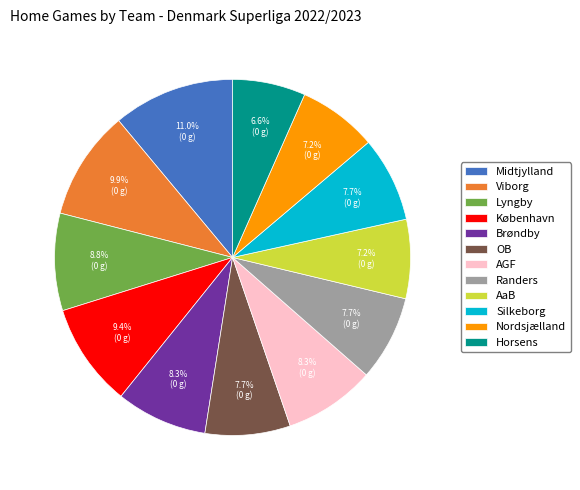

Which slice is the largest?

Midtjylland